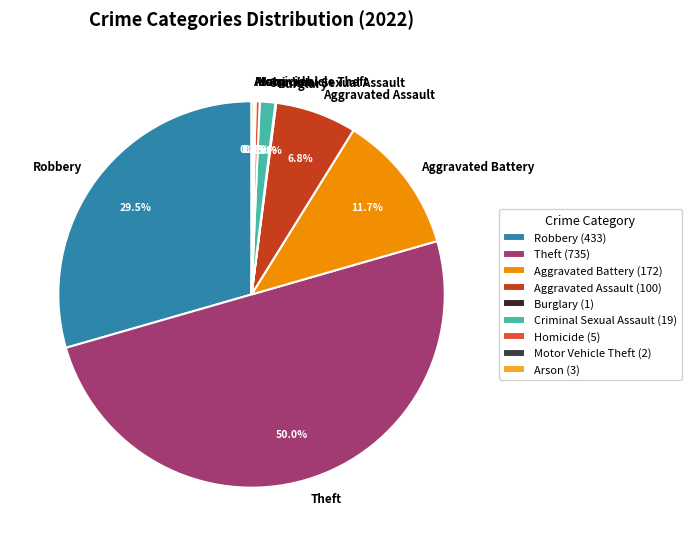

Which has a higher value, Robbery or Criminal Sexual Assault?

Robbery